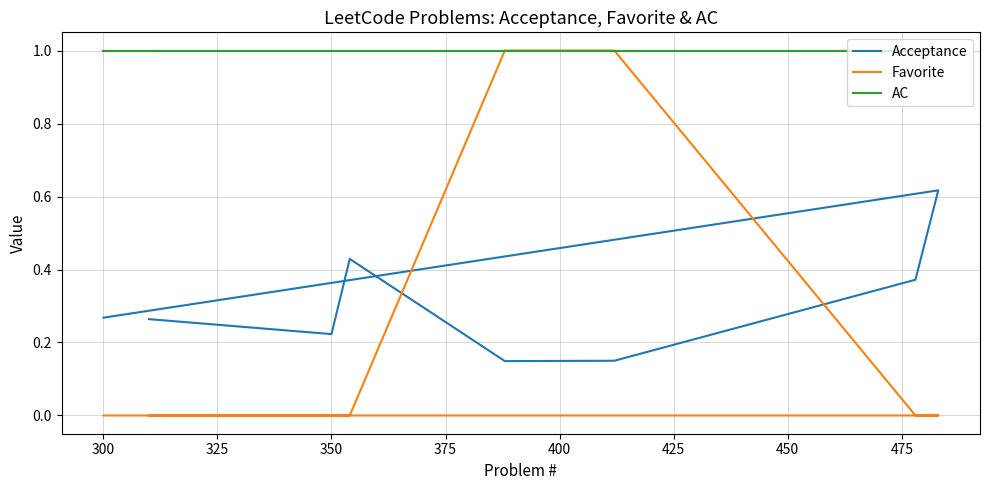

What is the difference between the second highest and minimum values in the Favorite series?

1.0